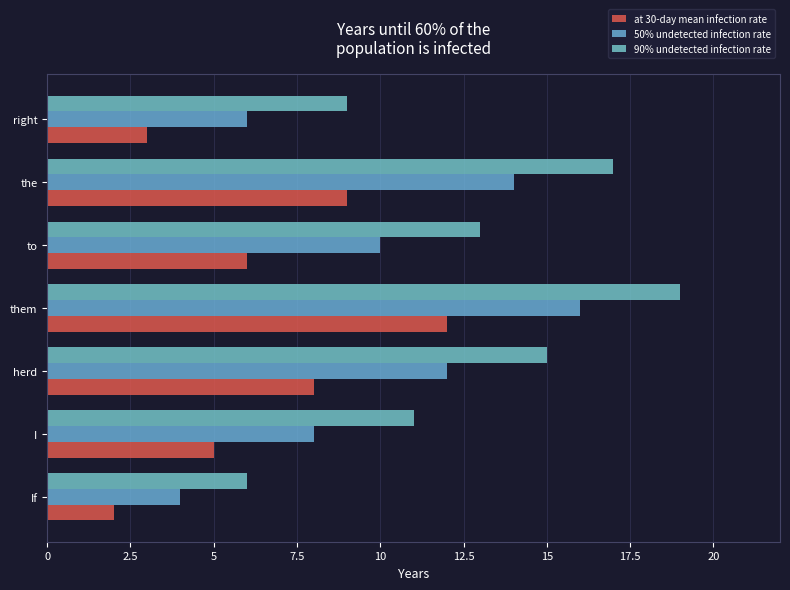

How many data points does each series have?

7